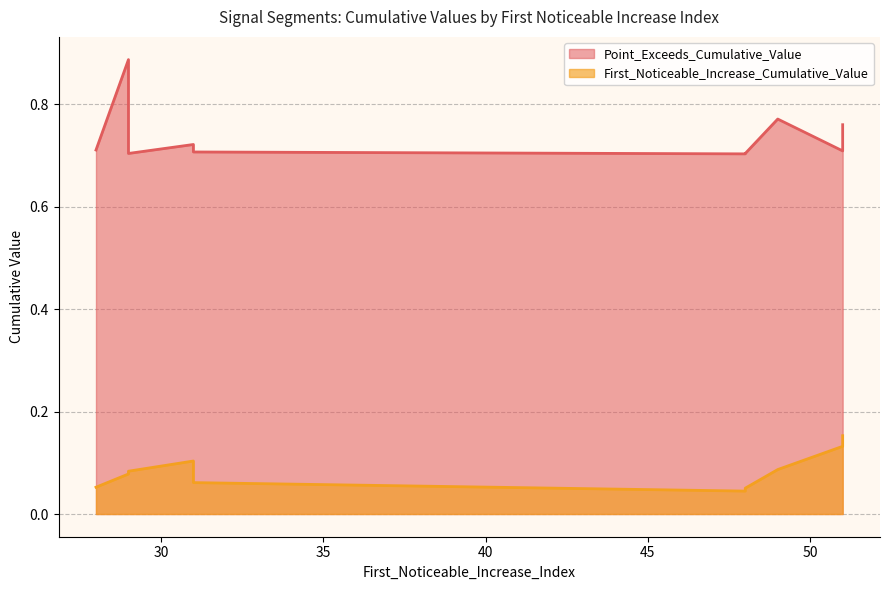

True or false: First_Noticeable_Increase_Cumulative_Value and Point_Exceeds_Cumulative_Value intersect in this chart.

False